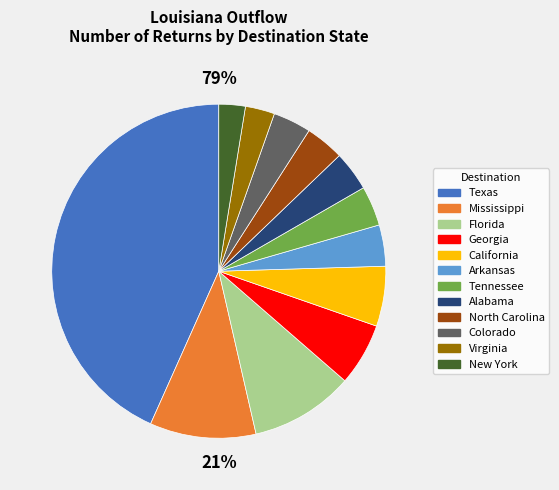

To the nearest percent, what is the average slice percentage?

8%